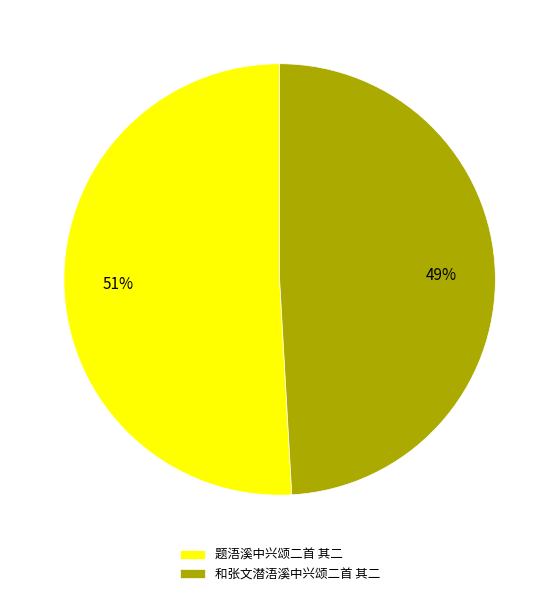

How many segments does this pie chart have?

2